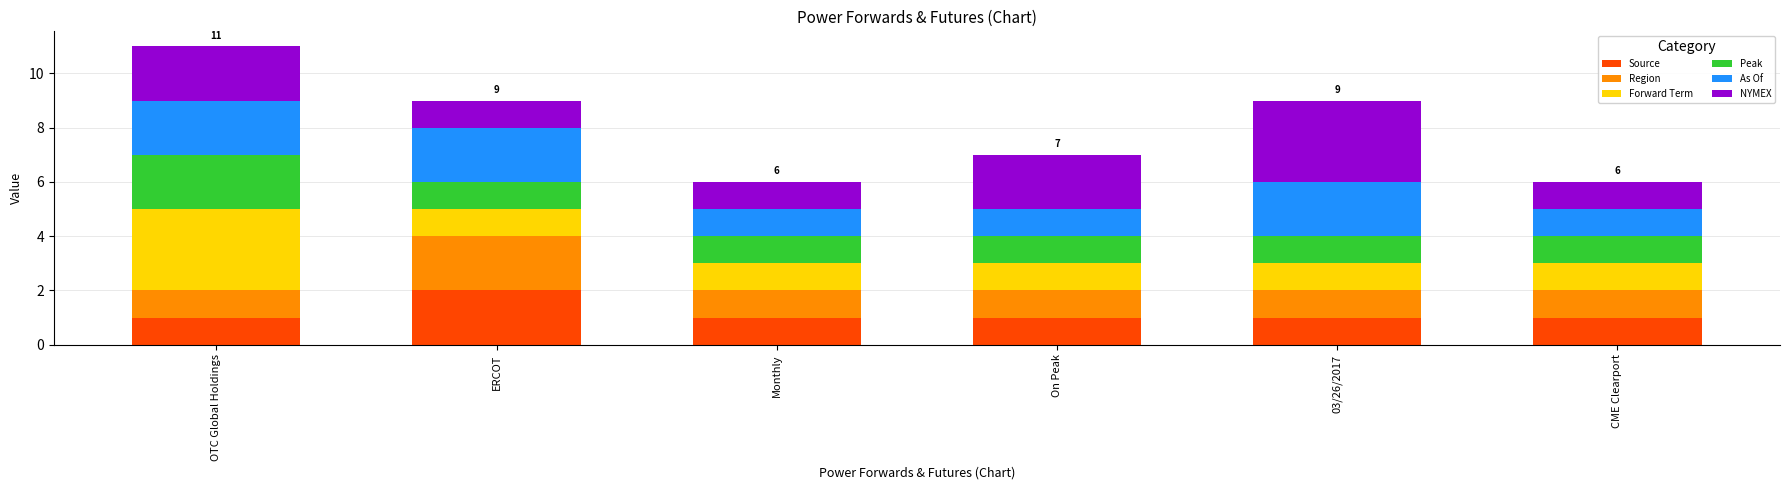

What is the total value across all series at OTC Global Holdings?

11